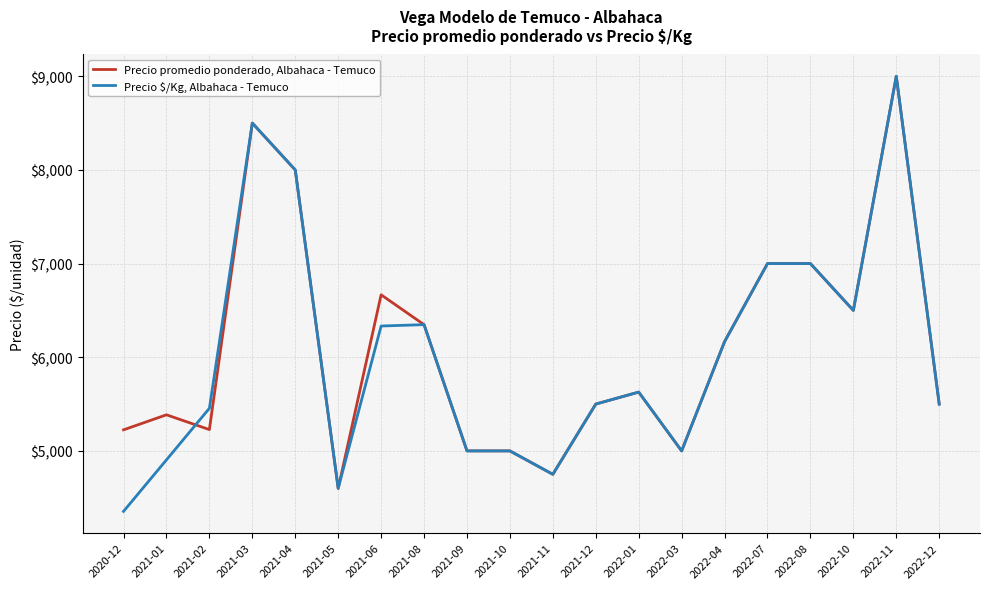

Which series has the largest total across all categories?

Precio promedio ponderado, Albahaca - Temuco